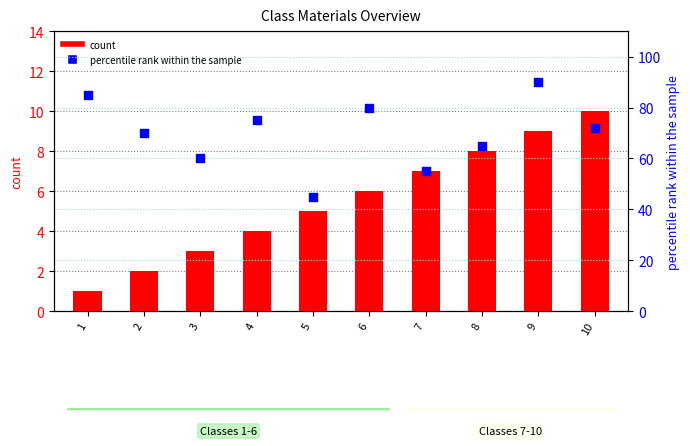

Which series reaches the maximum Y coordinate?

percentile rank within the sample